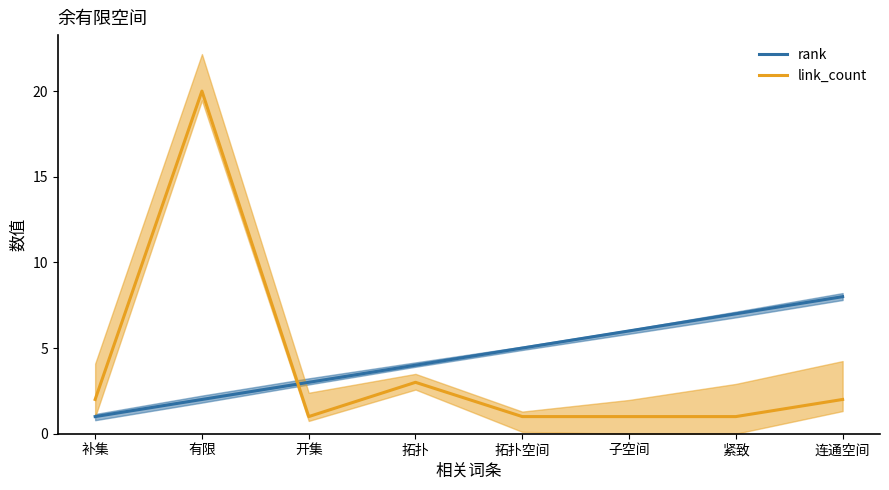

How many times do rank and link_count cross each other?

1